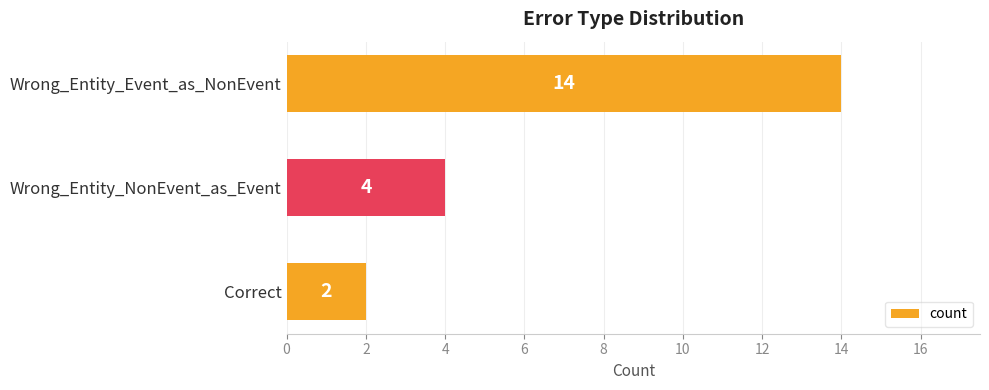

How many values are between 2 and 14?

3